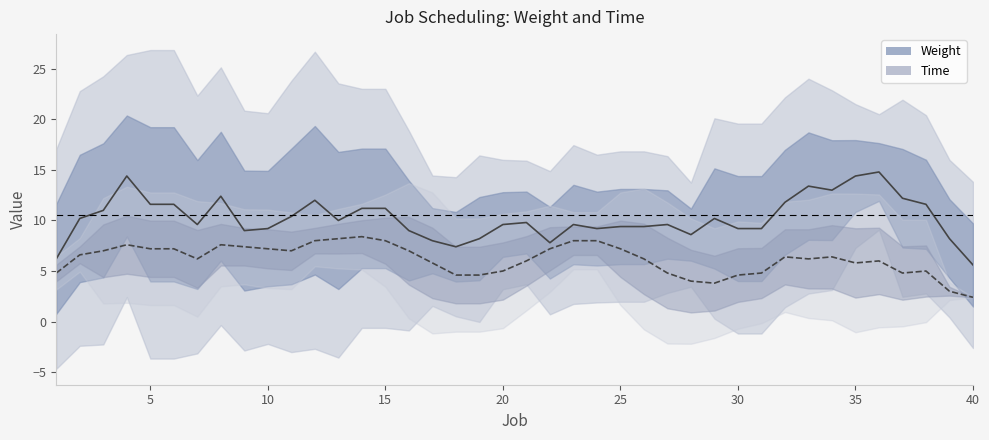

How many interior local peaks does the Time series have?

10